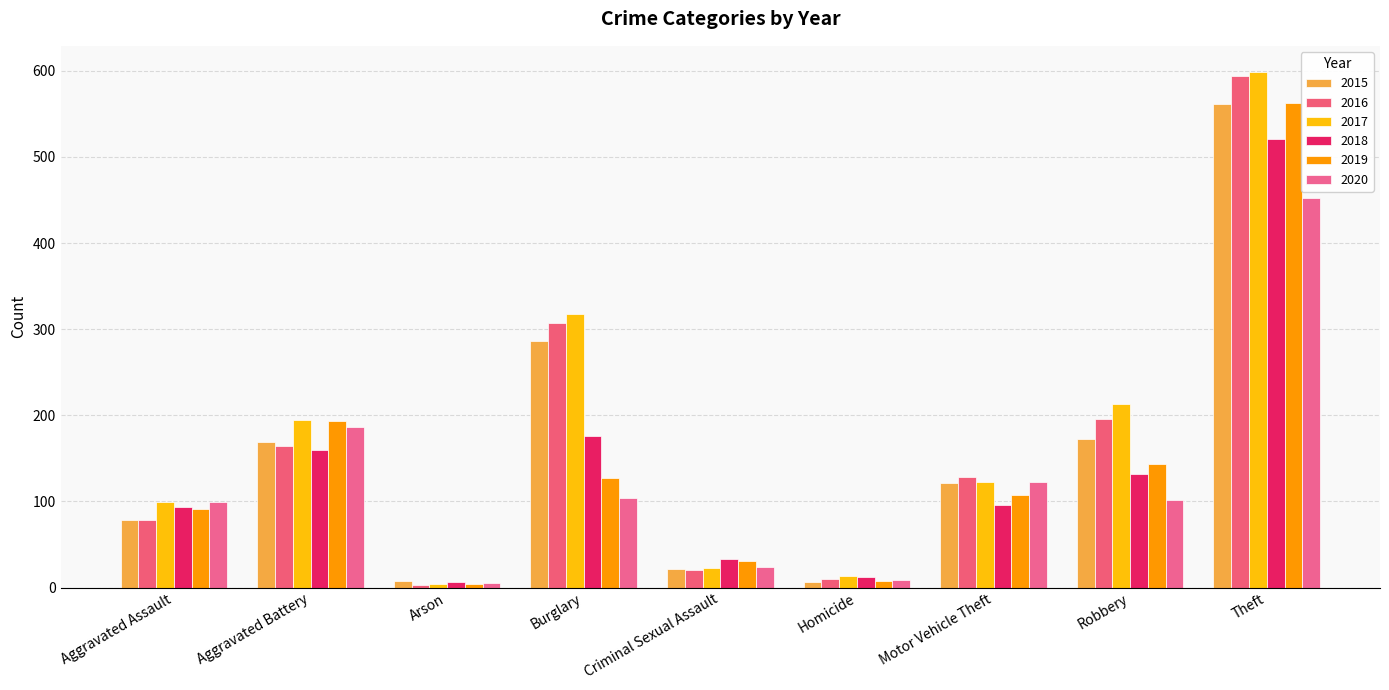

How many values in the 2016 series are below 128?

4